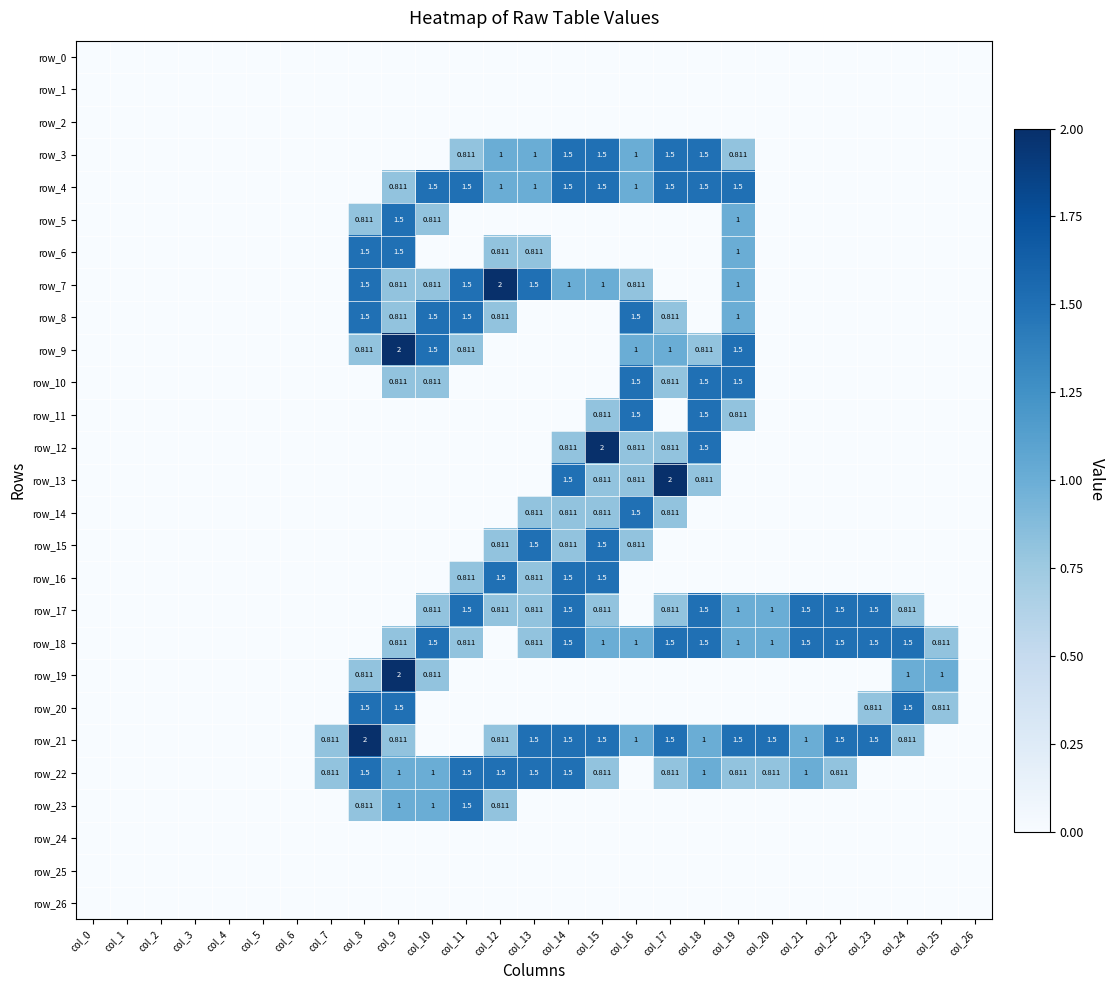

Rank the categories by row_17 value from lowest to highest.

col_0, col_1, col_2, col_3, col_4, col_5, col_6, col_7, col_8, col_9, col_16, col_25, col_26, col_10, col_12, col_13, col_15, col_17, col_24, col_19, col_20, col_11, col_14, col_18, col_21, col_22, col_23